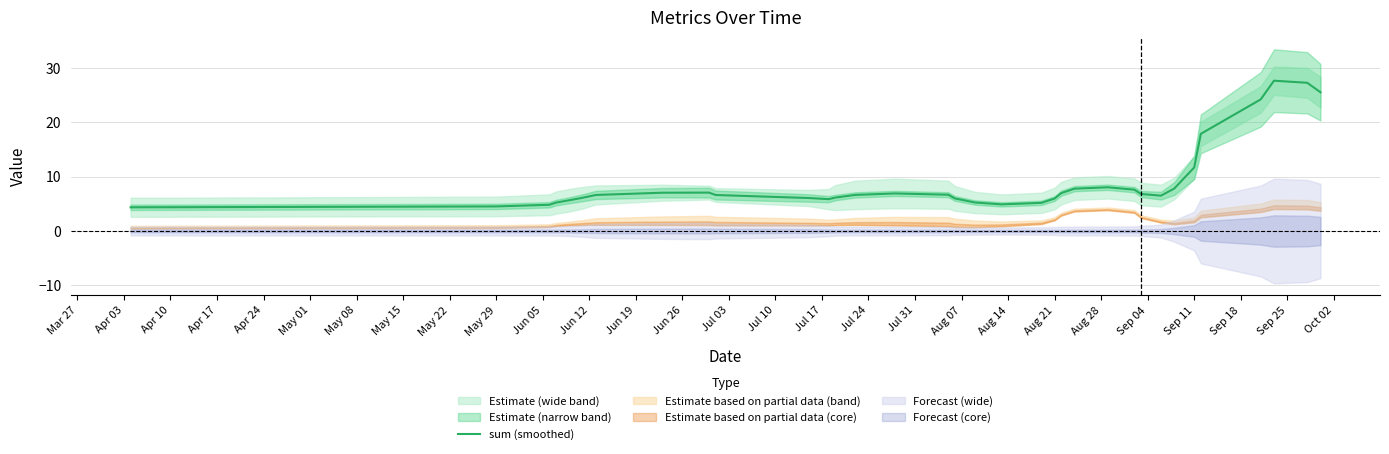

True or false: sum (smoothed) has a value of 8.2 at Aug 21.

False